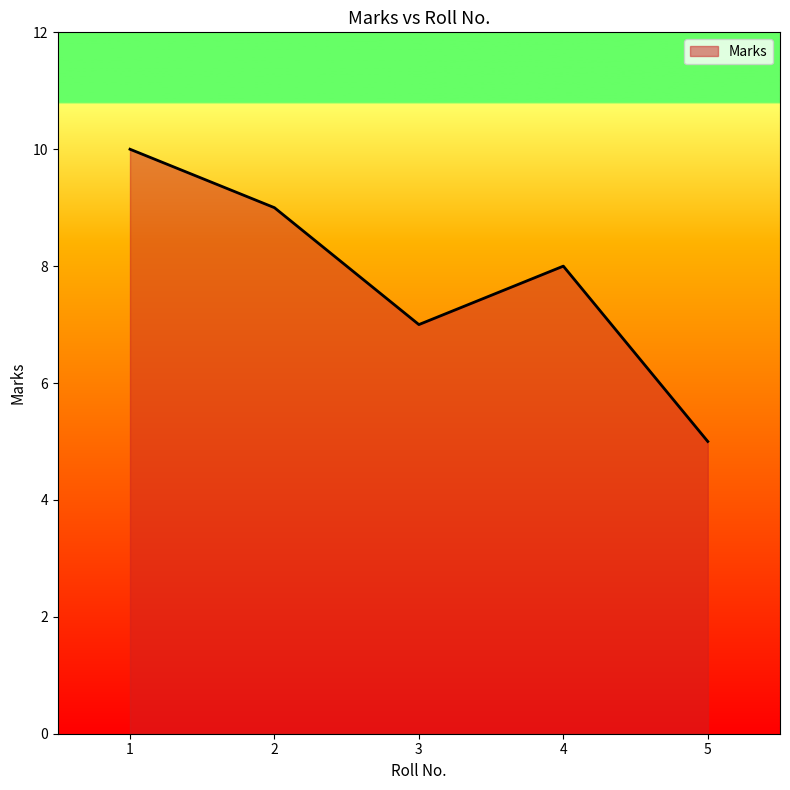

What is the sum of the values at 1 and 5?

15